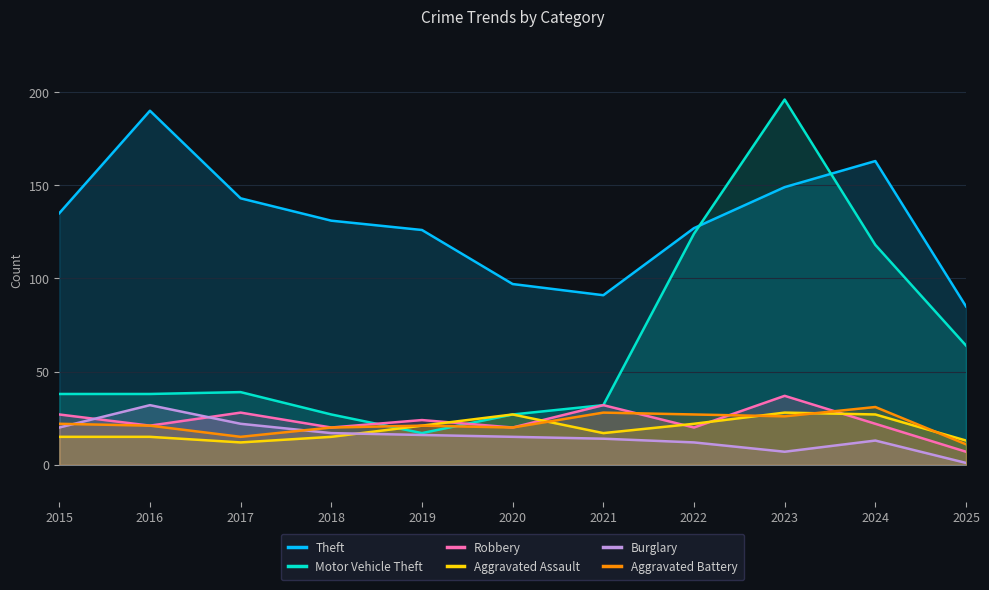

What is the difference between the second highest and minimum values in the Theft series?

78